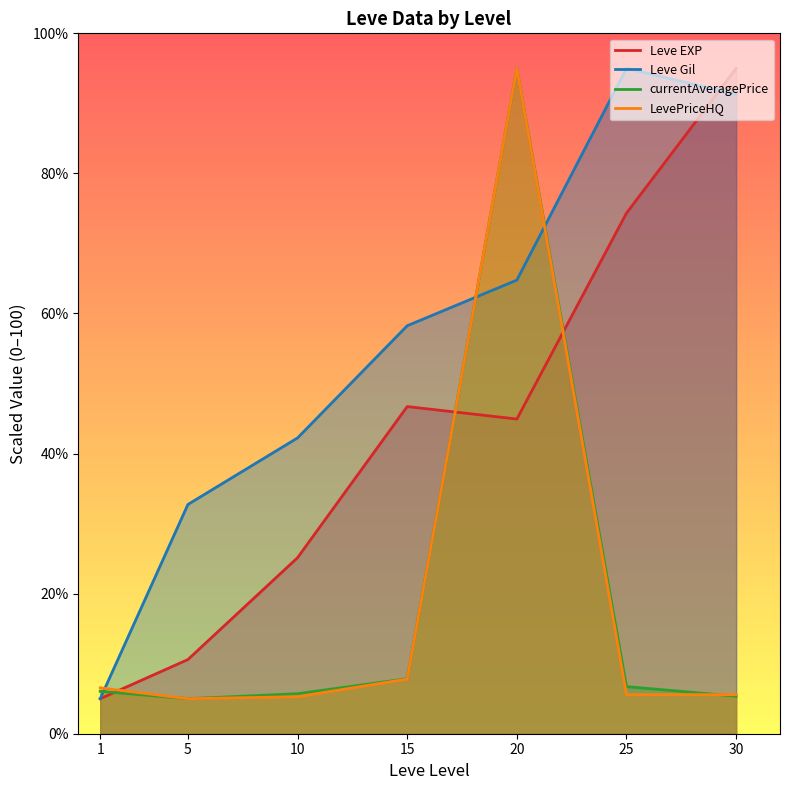

After their last crossing, which series has the higher values: LevePriceHQ or Leve EXP?

Leve EXP